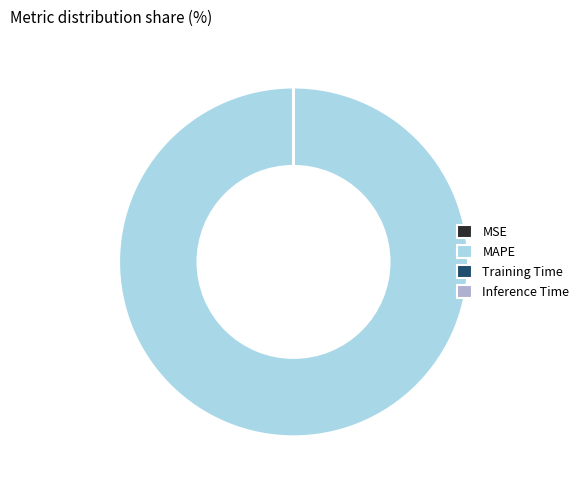

What is the majority slice?

MAPE